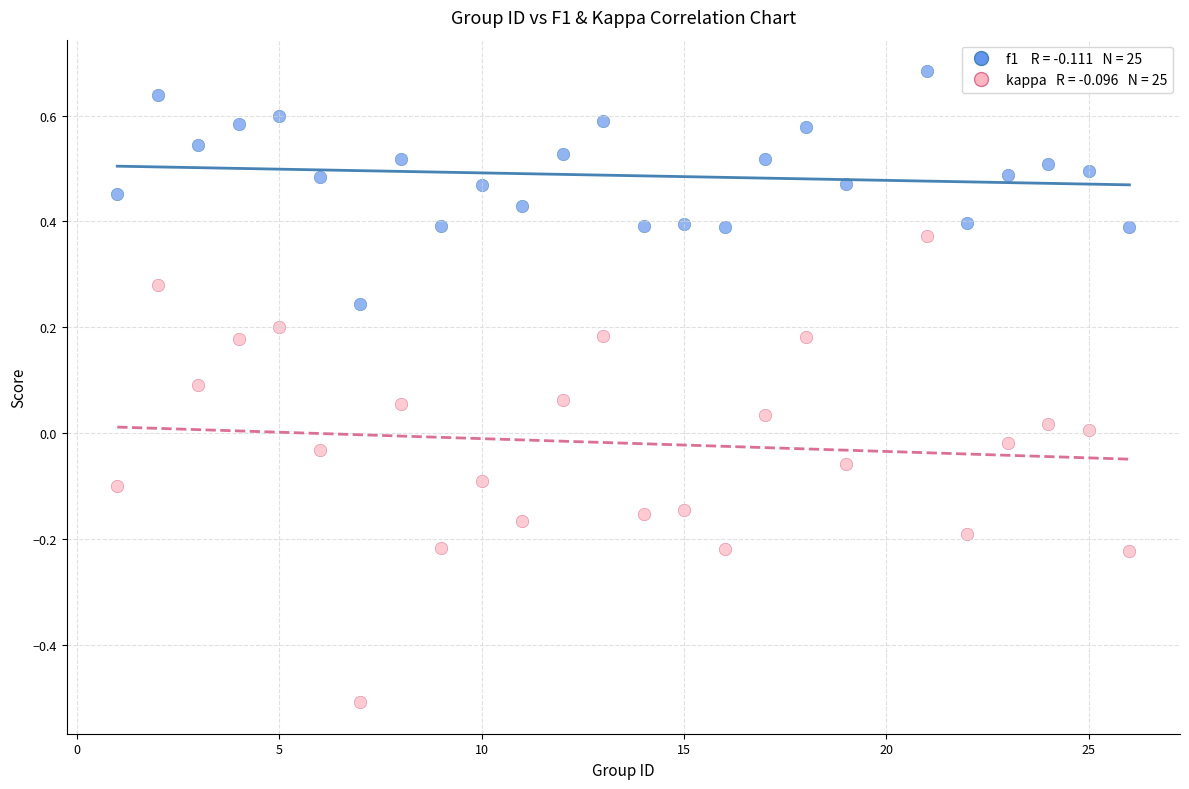

Across all data points, what is the range of Y values (max minus min)?

1.2